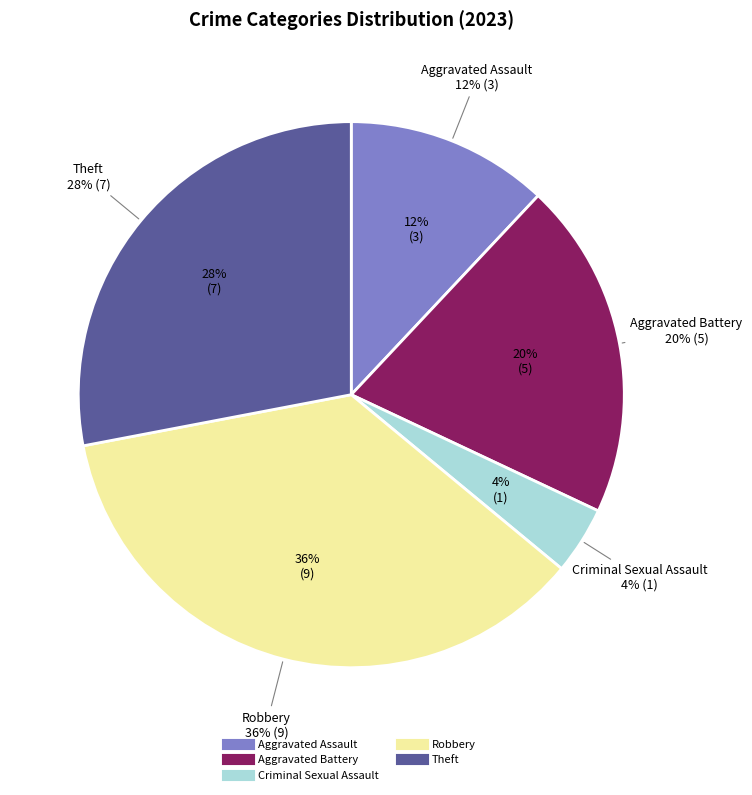

Do Criminal Sexual Assault and Robbery together represent more than half of the pie?

No